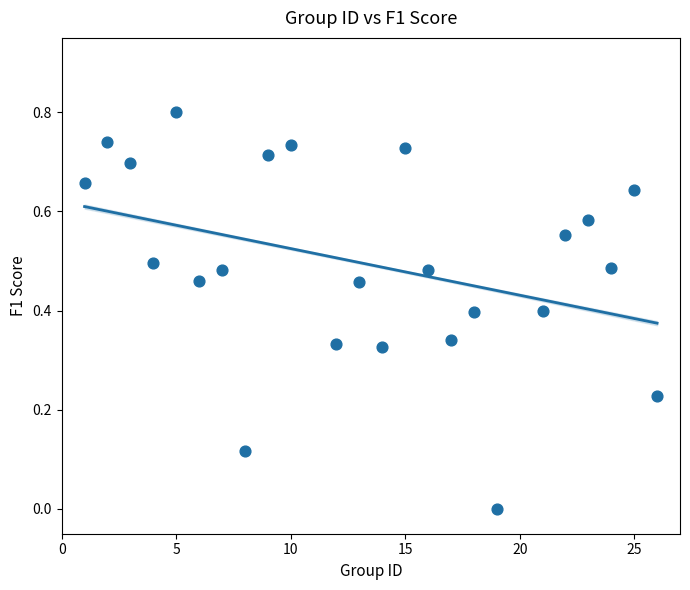

What is the range of Y values (max minus min)?

0.8